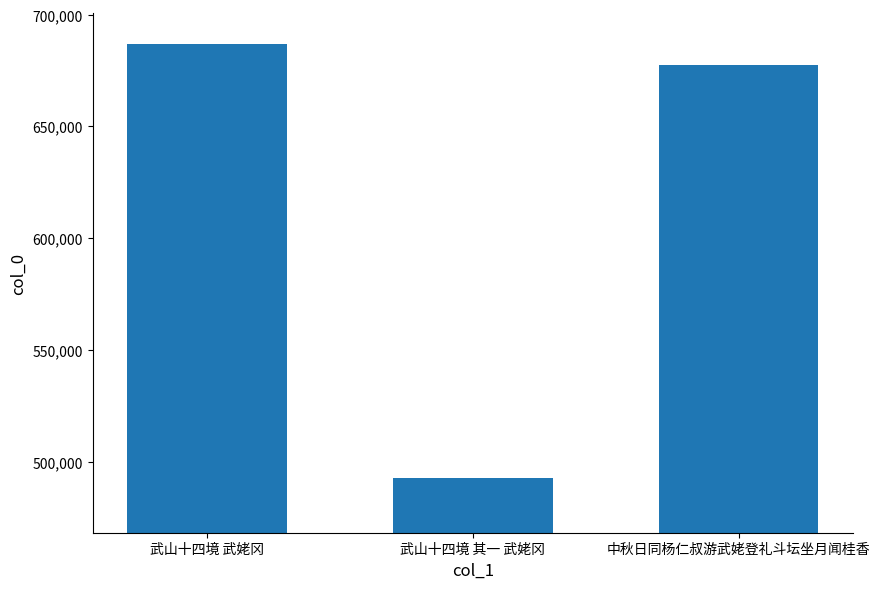

What is the greatest value displayed?

687037